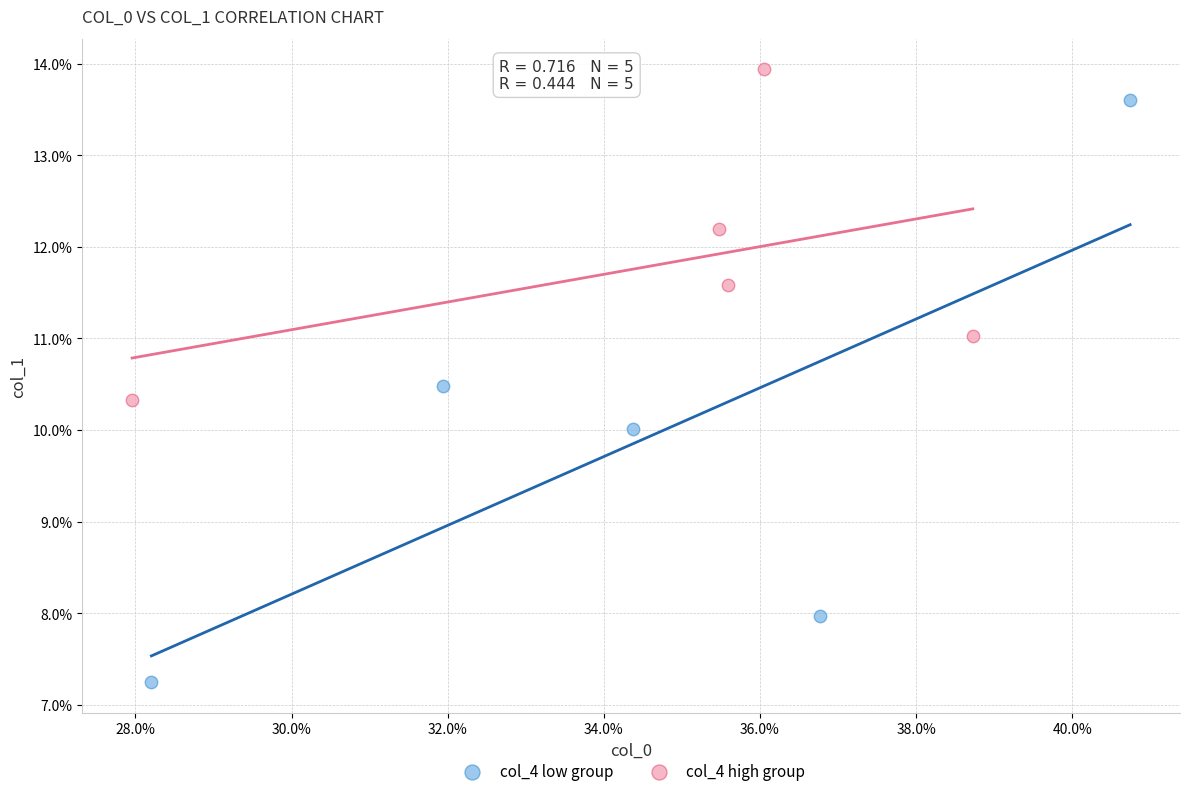

What are all the series names shown in the legend?

col_4 low group, col_4 high group